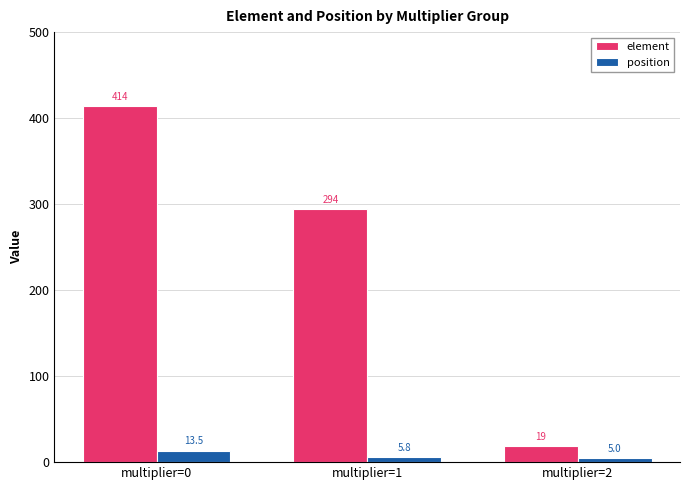

Which series has the widest spread of values?

element